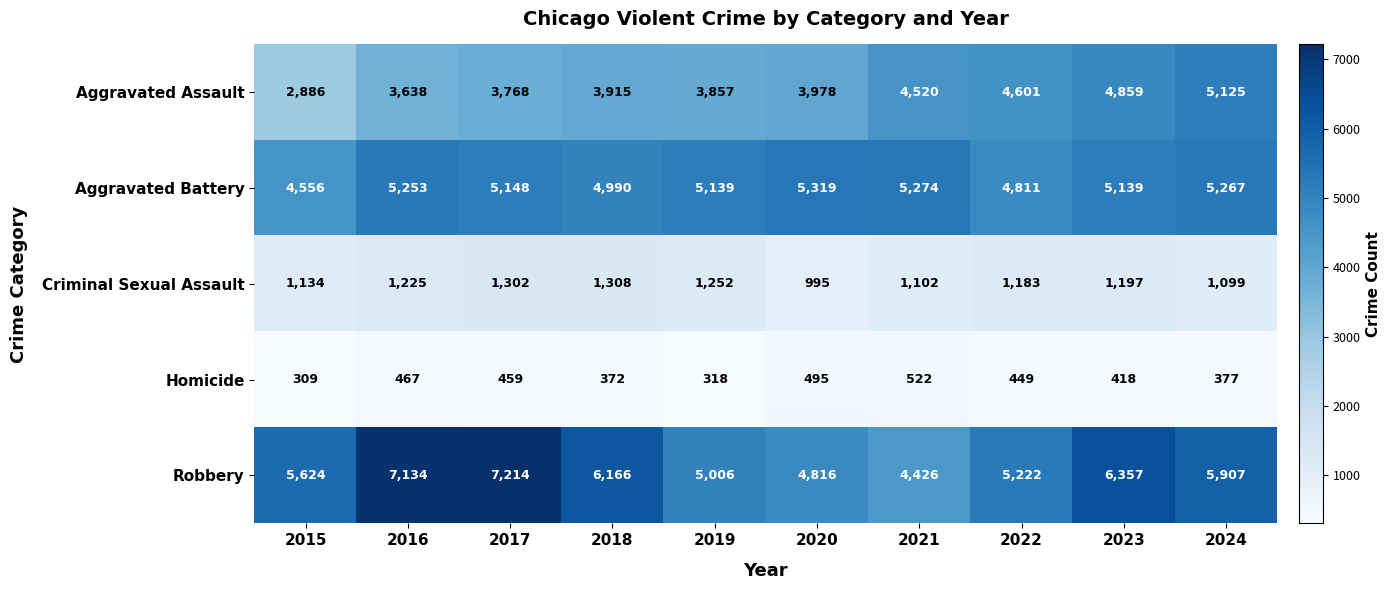

At which label does Robbery first exceed 5907?

2016